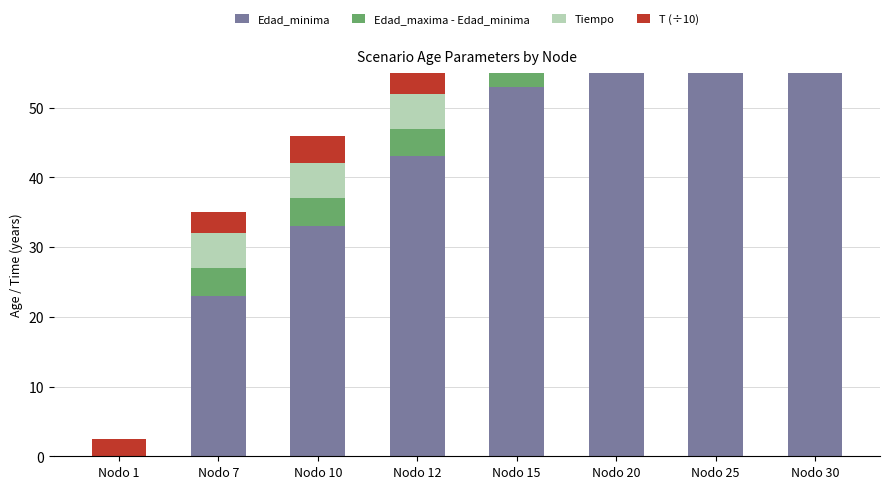

What is the highest value of the Tiempo series?

5.0